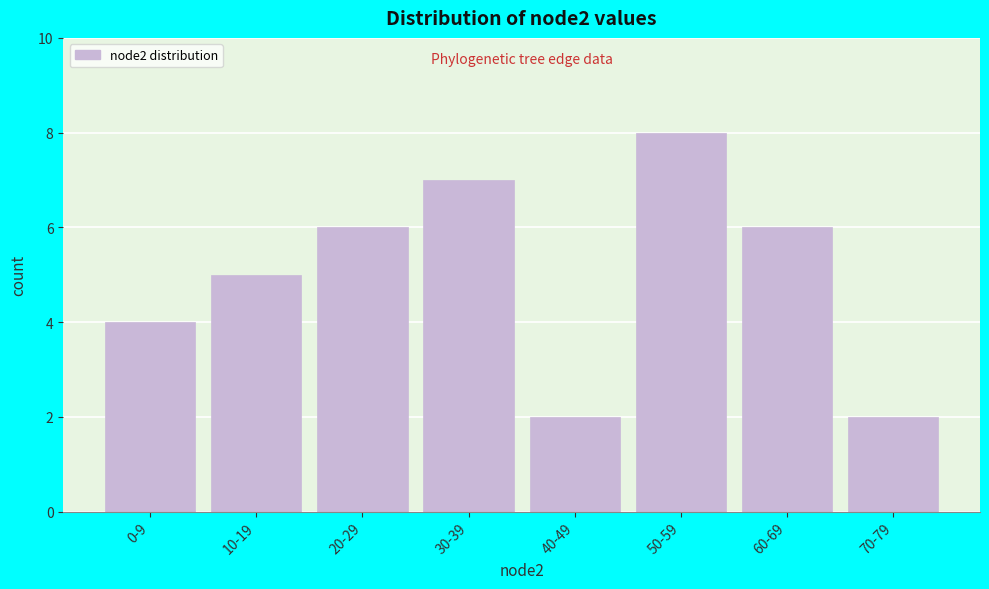

Reading left to right, list all the values displayed in this chart.

4	5	6	7	2	8	6	2